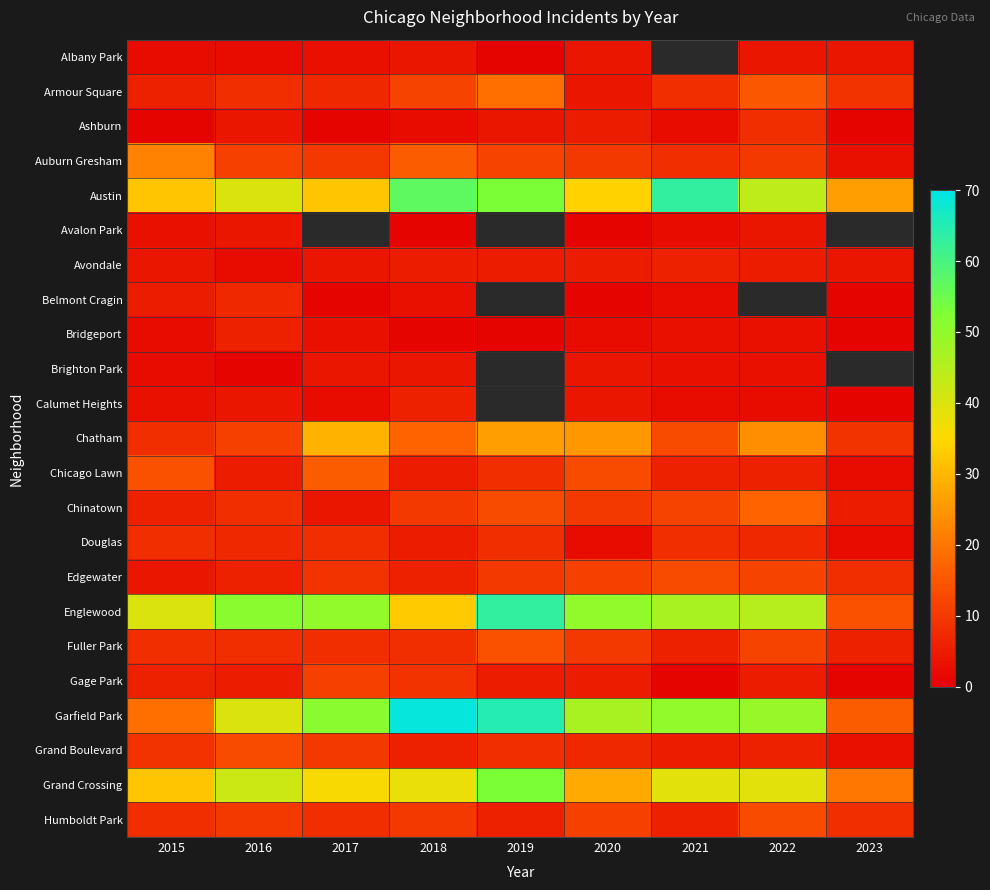

True or false: Armour Square has a value of 24.4 at 2022.

False